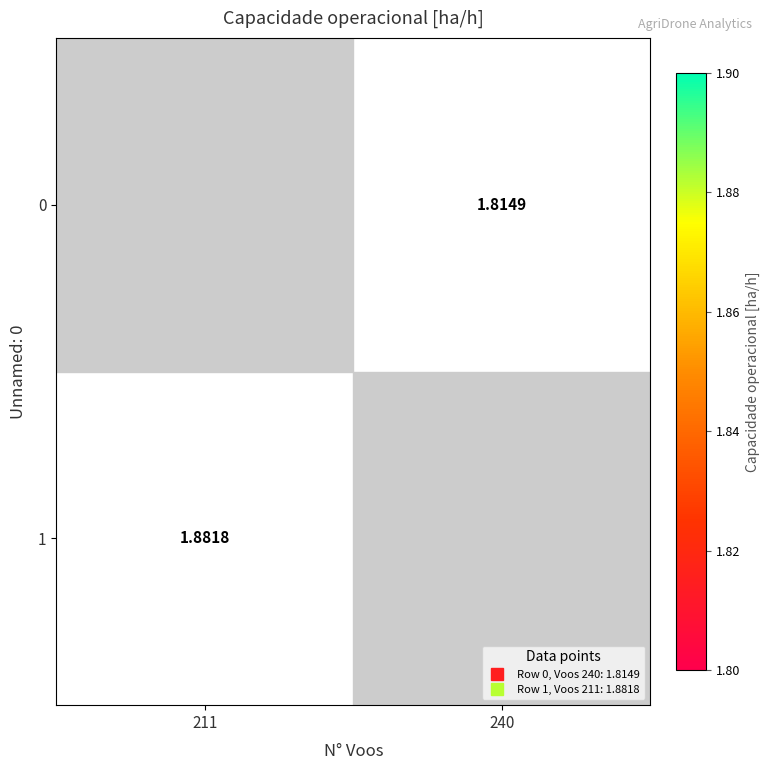

At which category does the chart reach its peak across all series?

211